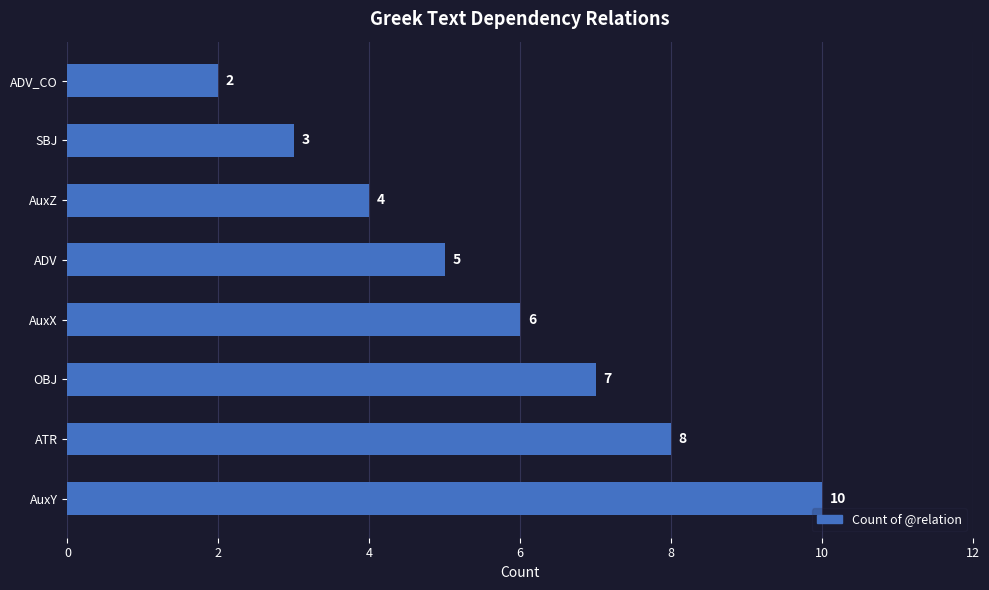

What is the average value?

6